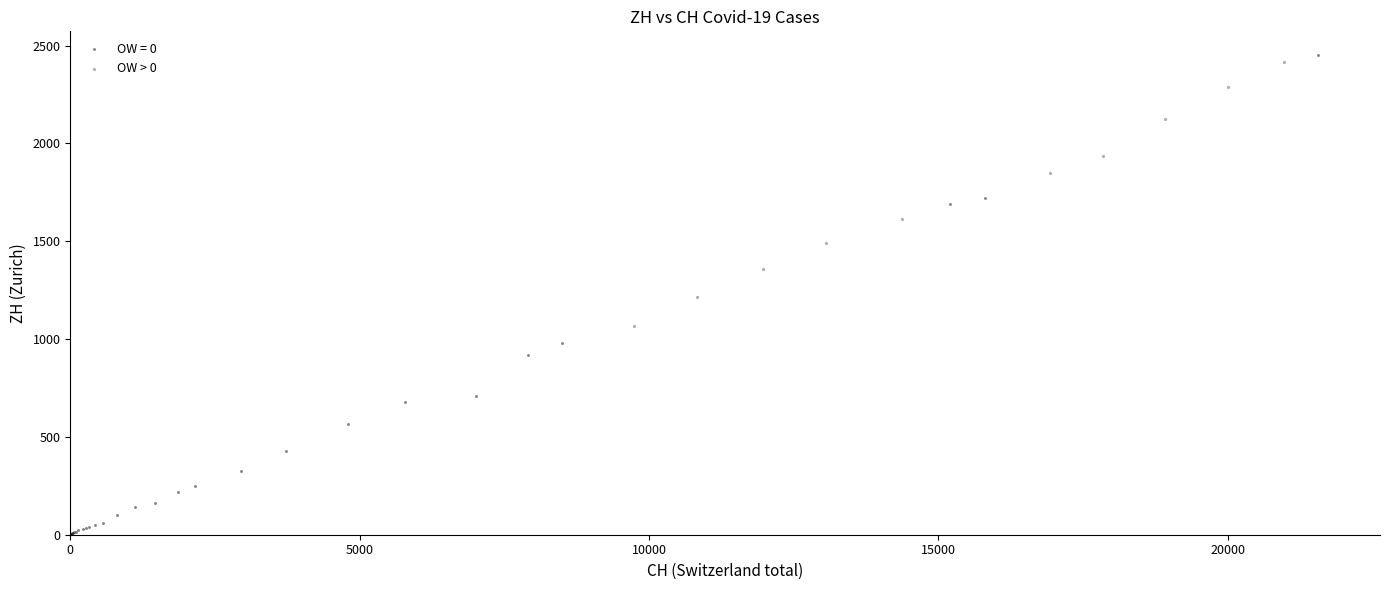

Which series reaches the minimum Y coordinate?

OW = 0